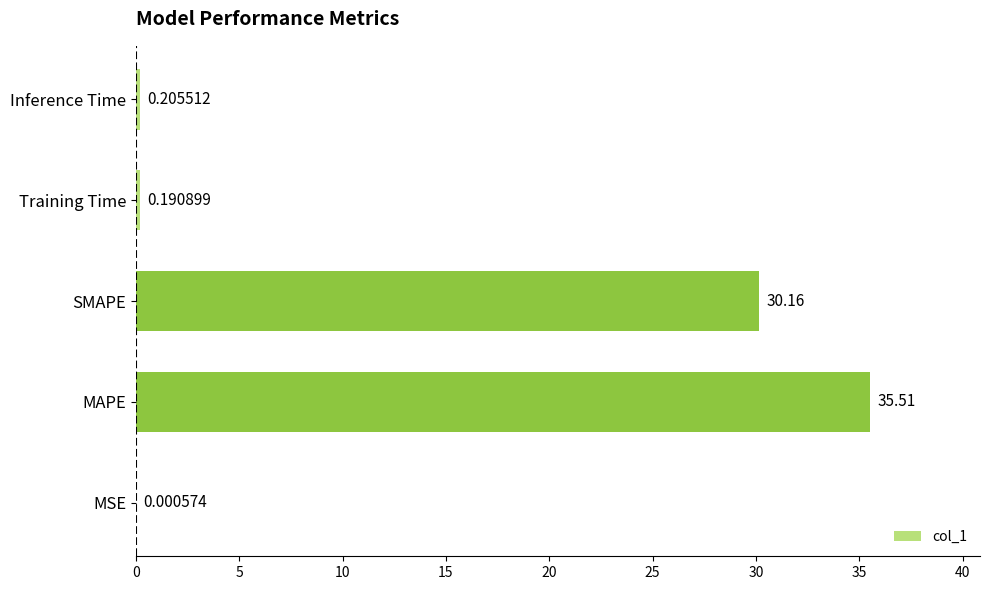

What is the sum of the values at Training Time and Inference Time?

0.4